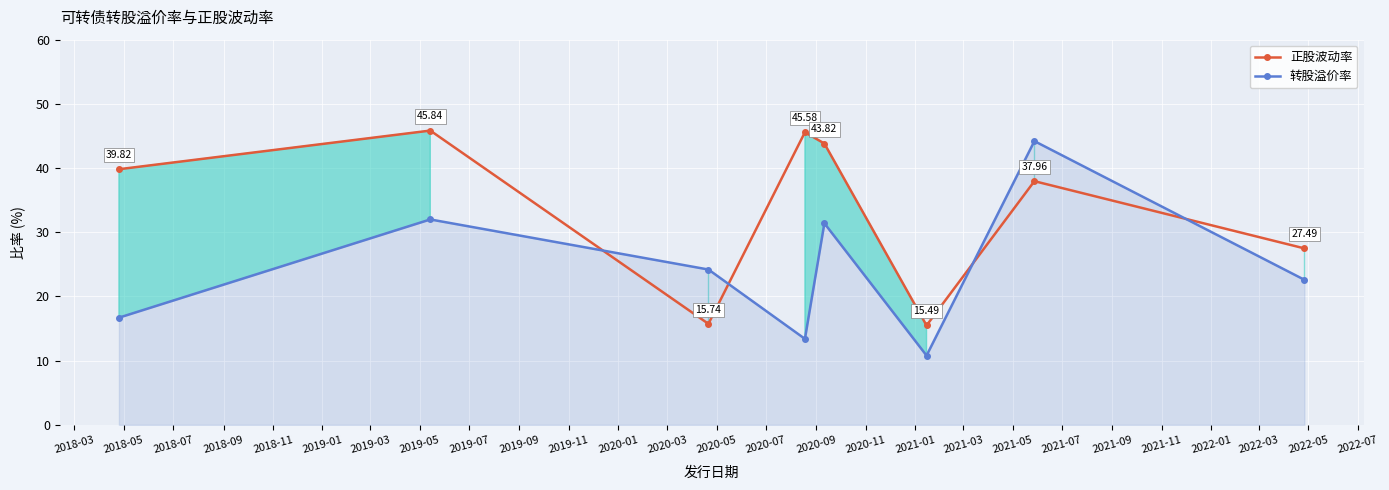

What is the greatest value displayed?

45.8